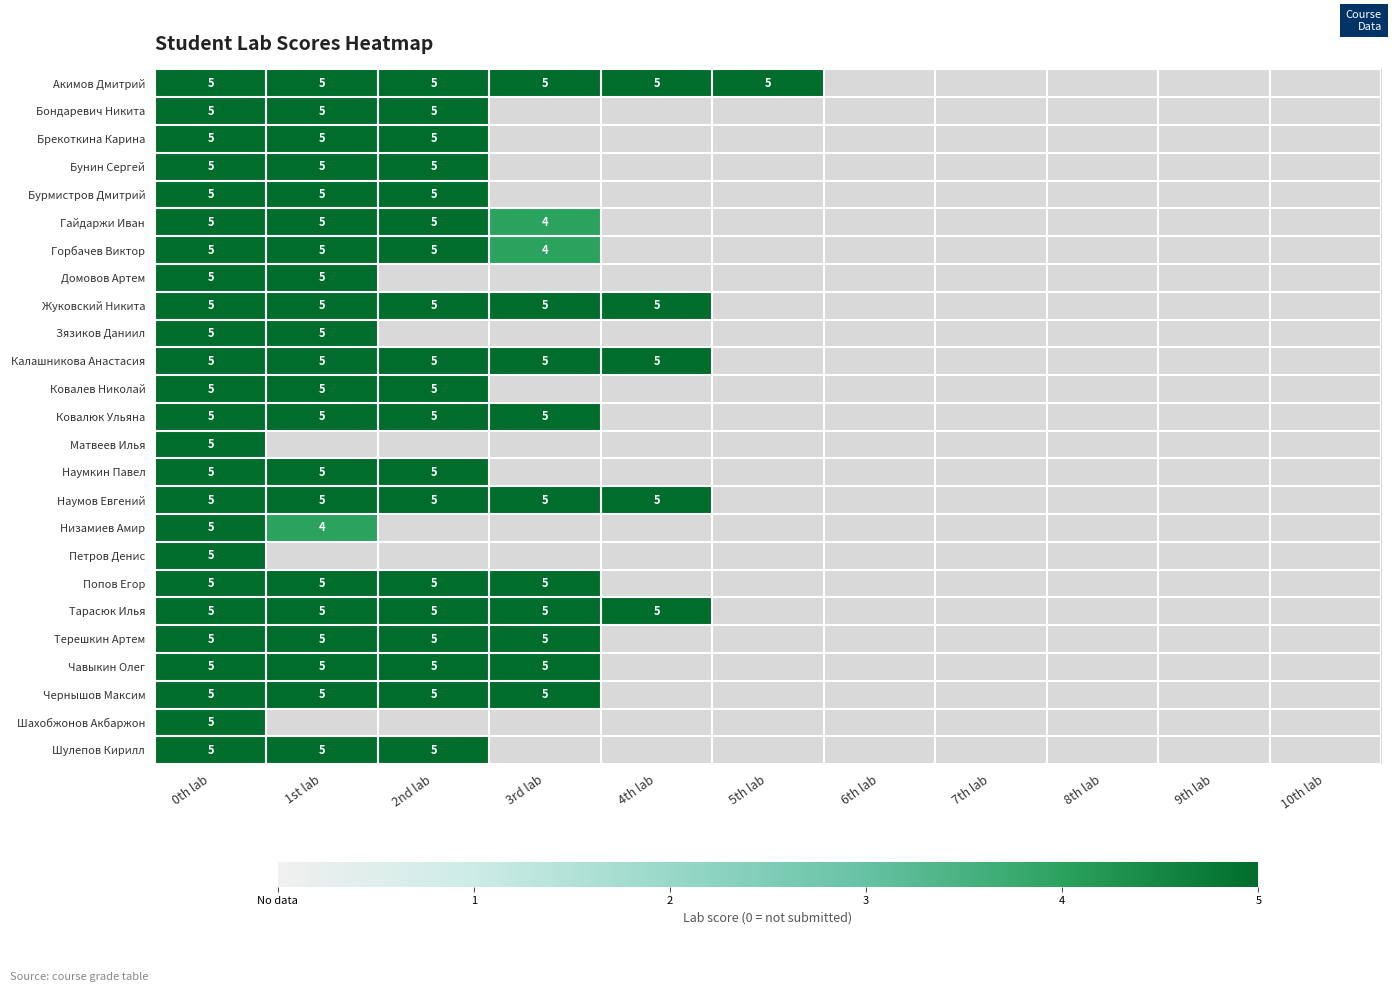

At which category is the sum across all series the highest?

0th lab